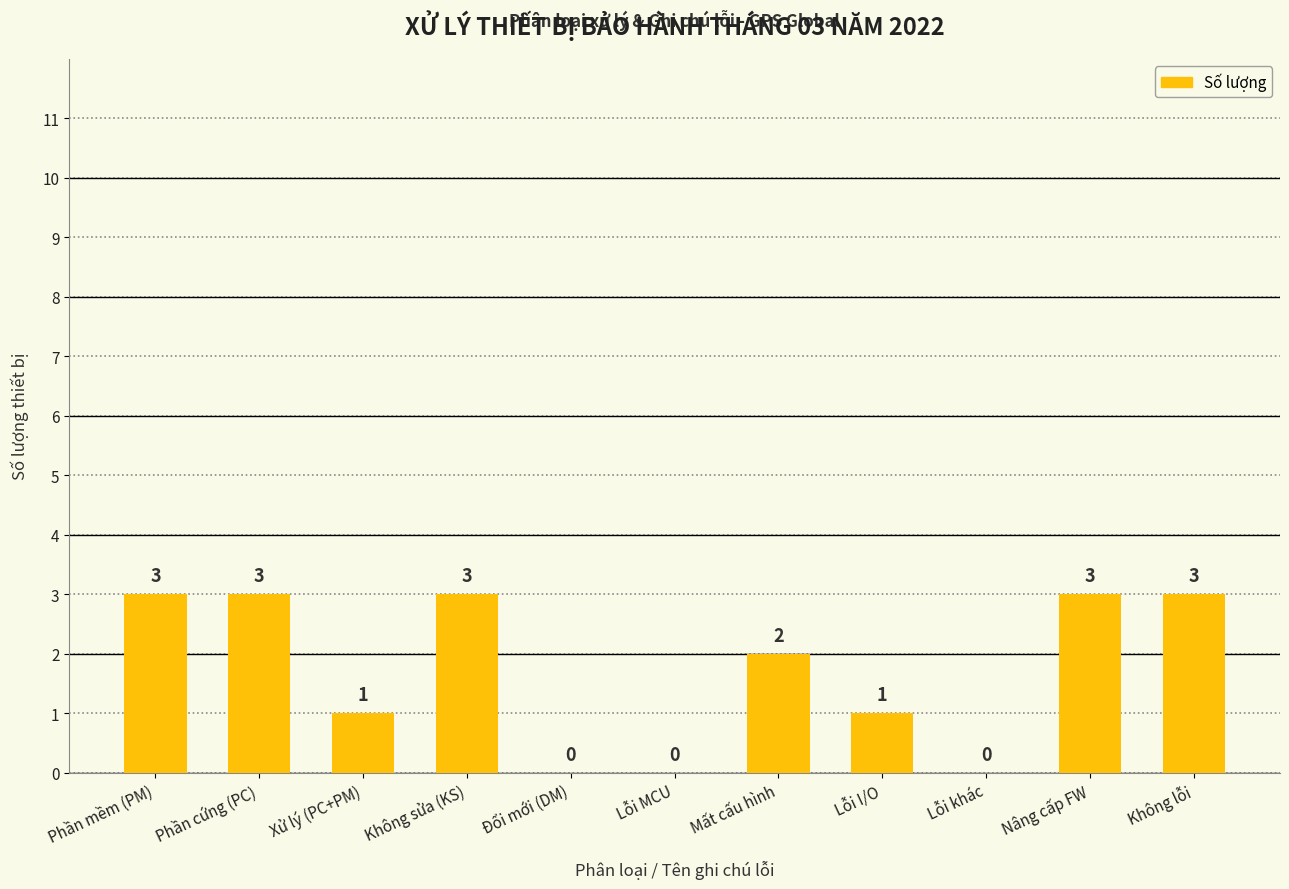

Read the value at Không sửa (KS).

3